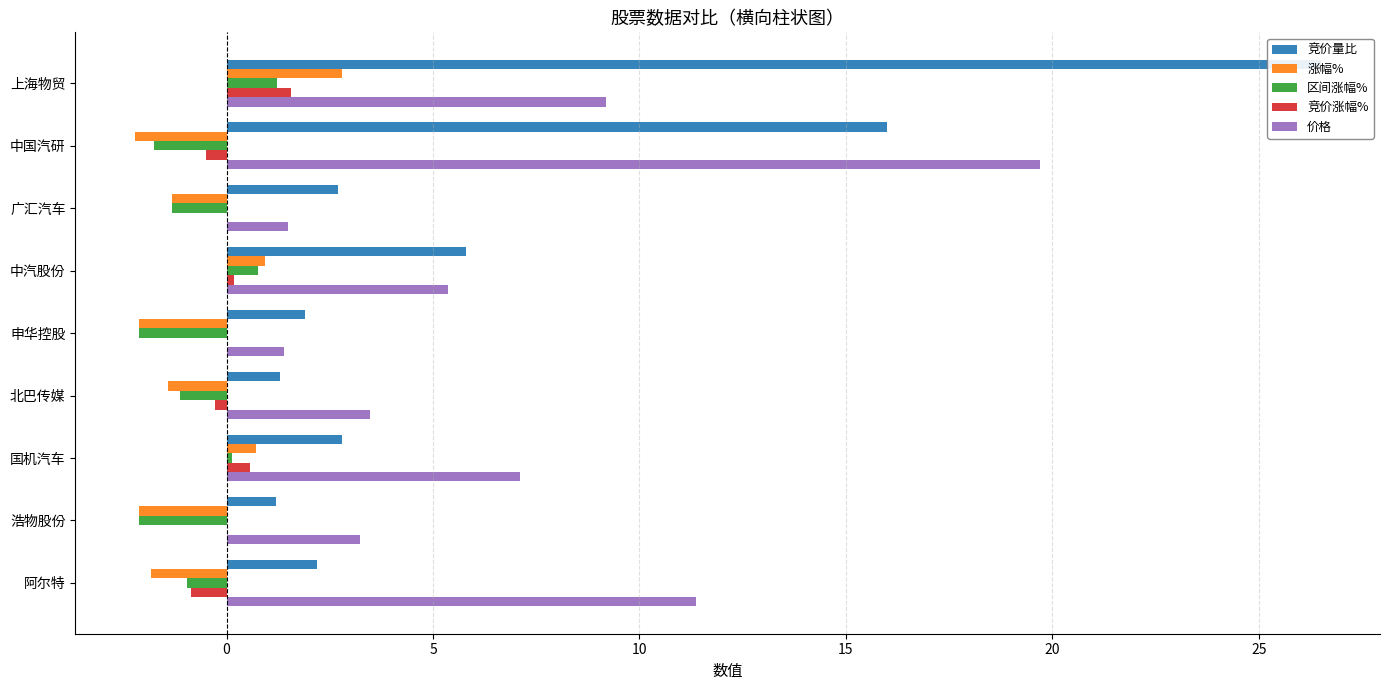

How many values in the 竞价量比 series exceed 2?

6